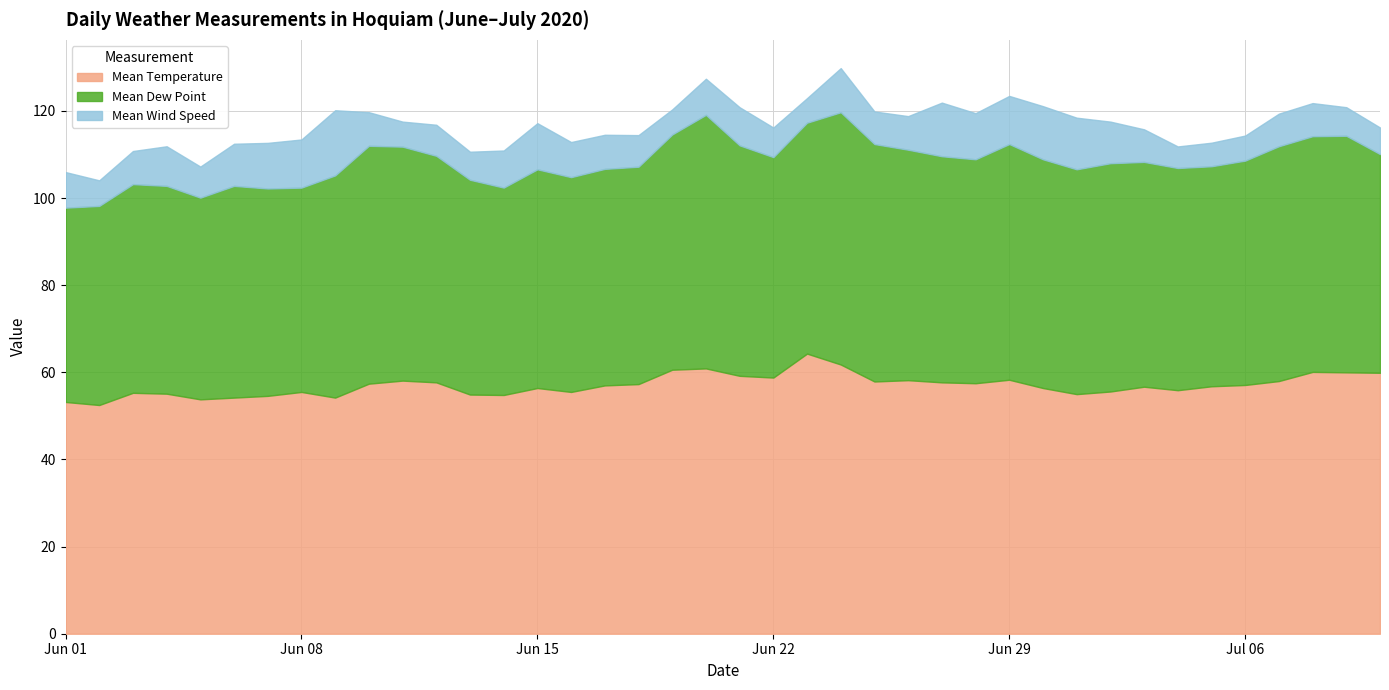

The value of Mean Dew Point at 2020-06-03 is 47.9. True or false?

True